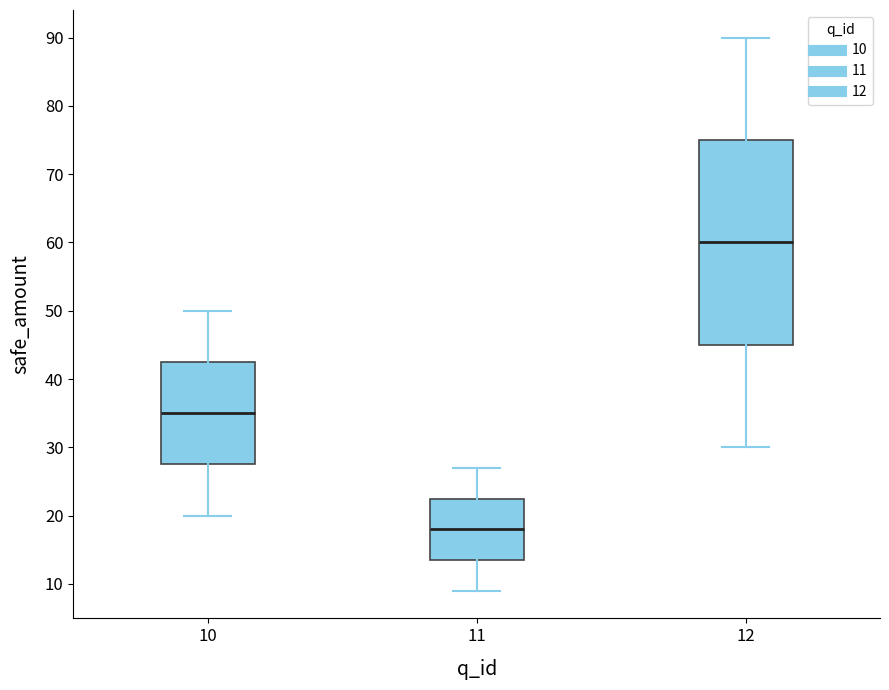

Comparing the boxes themselves (not the whiskers), which one is the tallest?

12